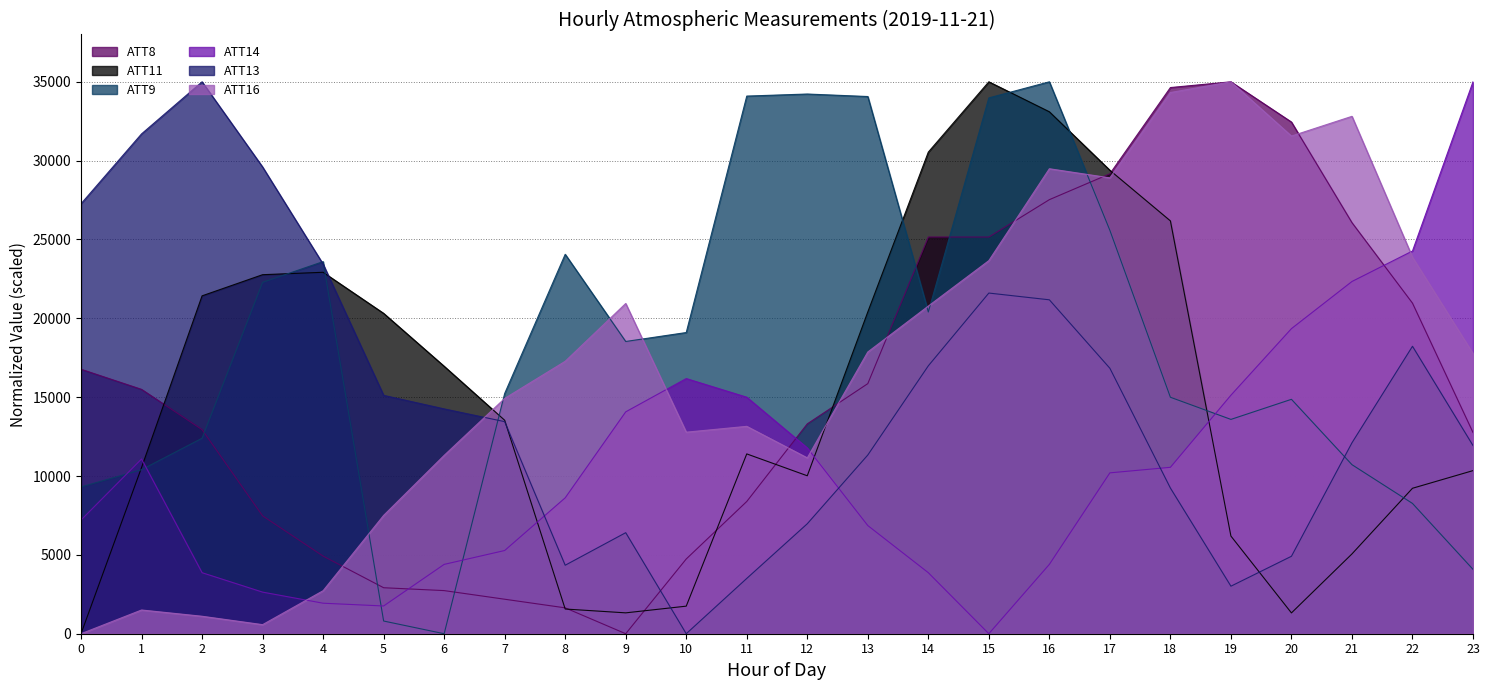

What is the value of the ATT11 point at the 17th from the left?

33098.4